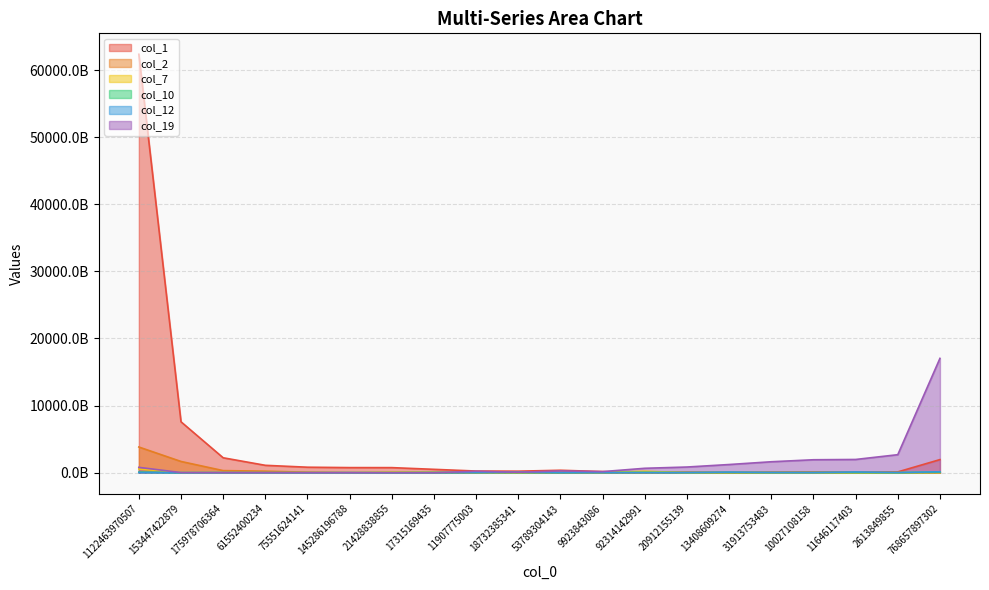

How many values in col_7 are above zero?

19